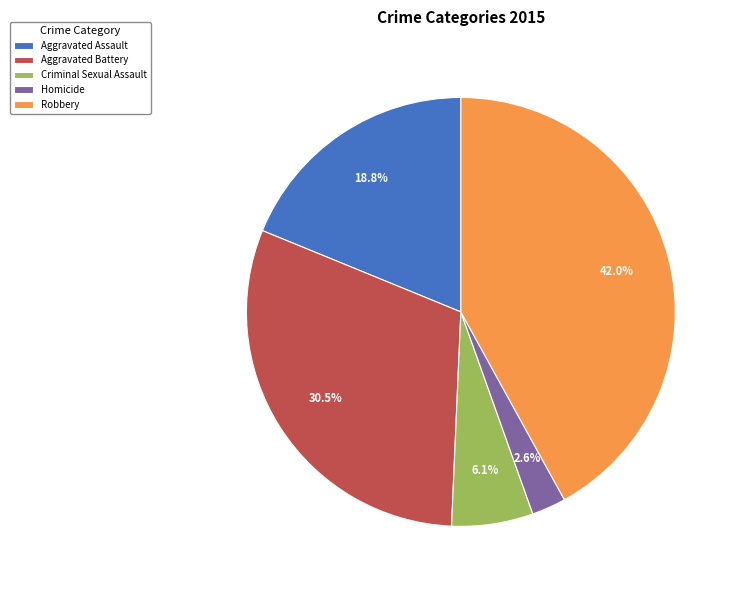

To the nearest percent, what is the average slice percentage?

20%